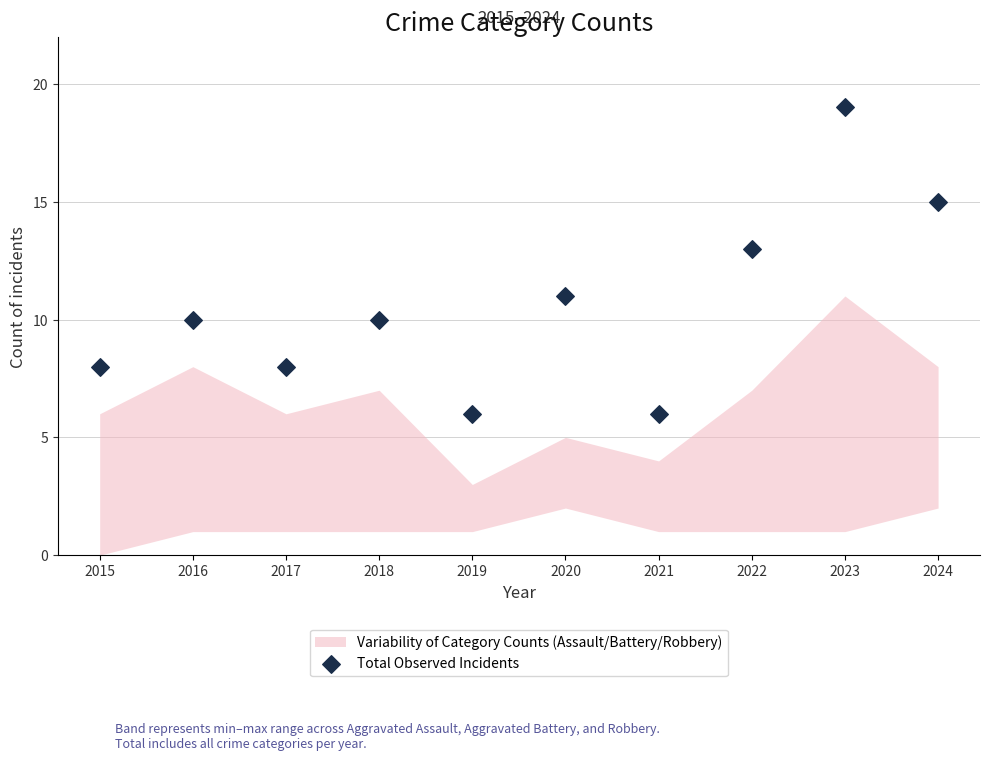

What is the range of Y values (max minus min)?

13